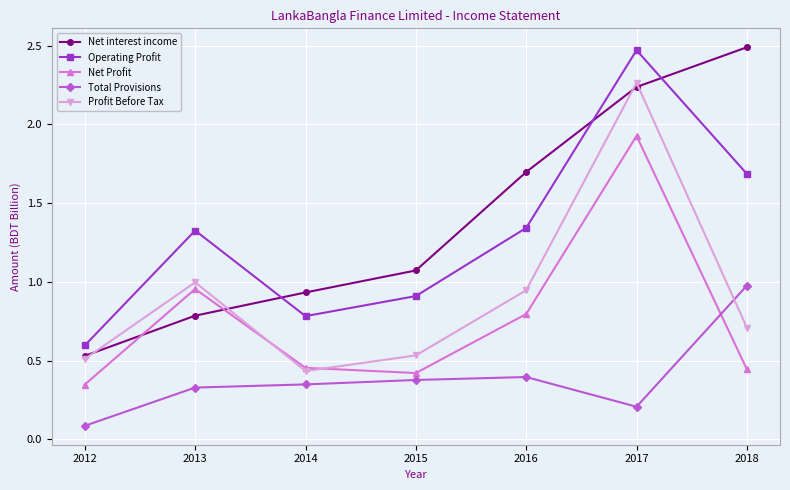

True or false: Total Provisions and Operating Profit cross at least once.

False